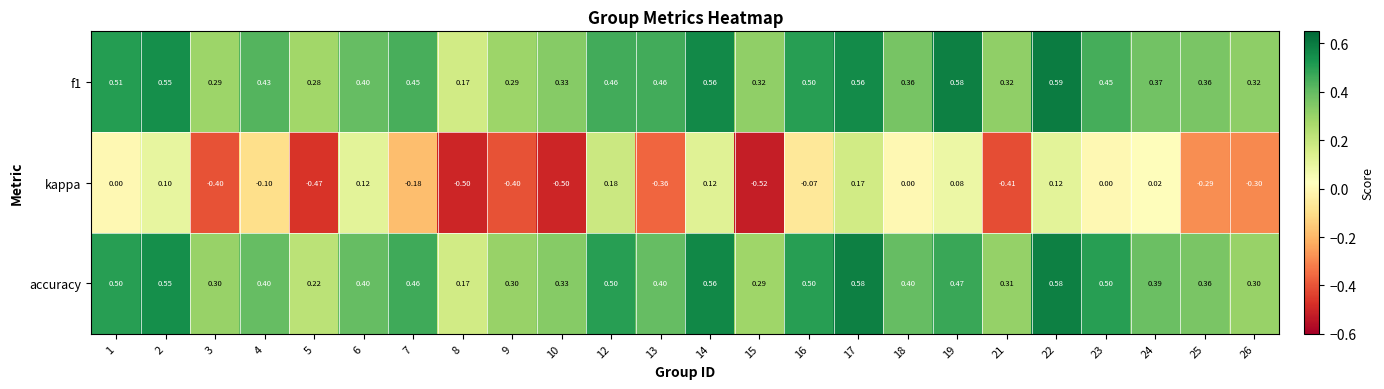

How many distinct data groups are displayed?

3